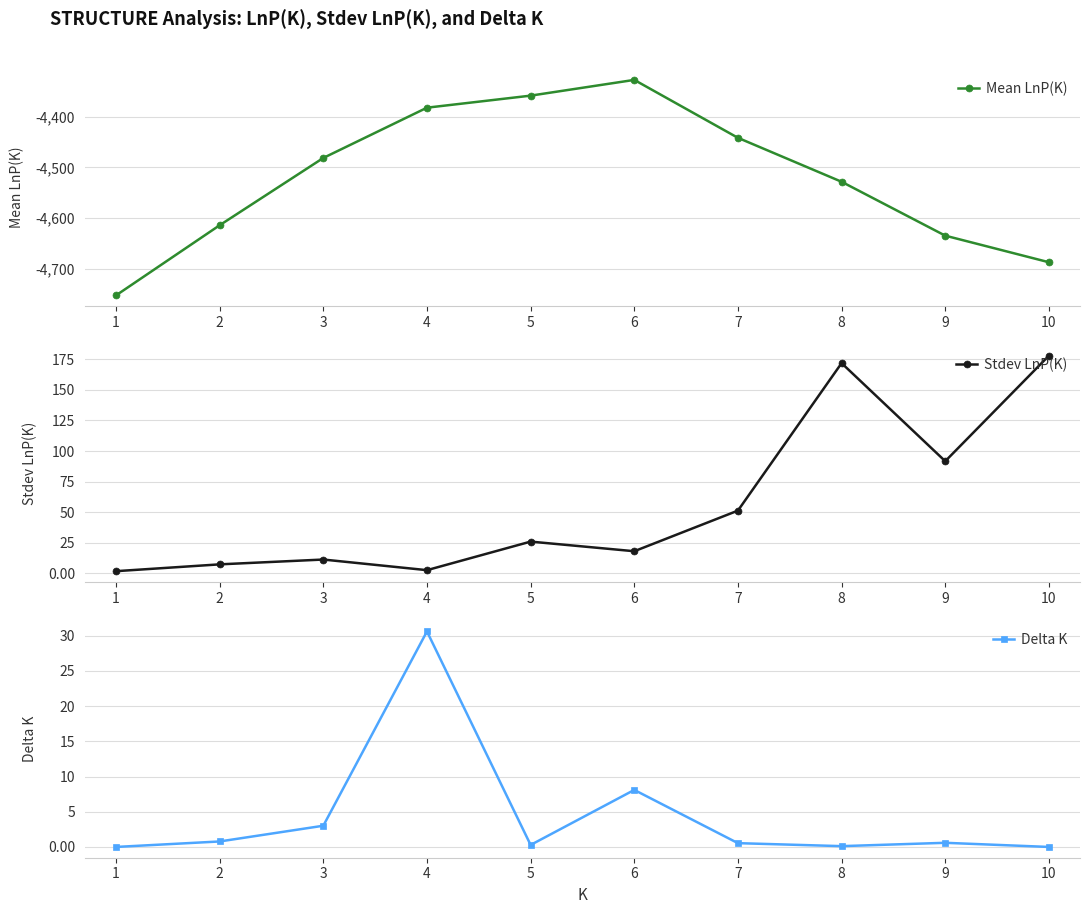

What is the maximum value for Mean LnP(K)?

-4327.2